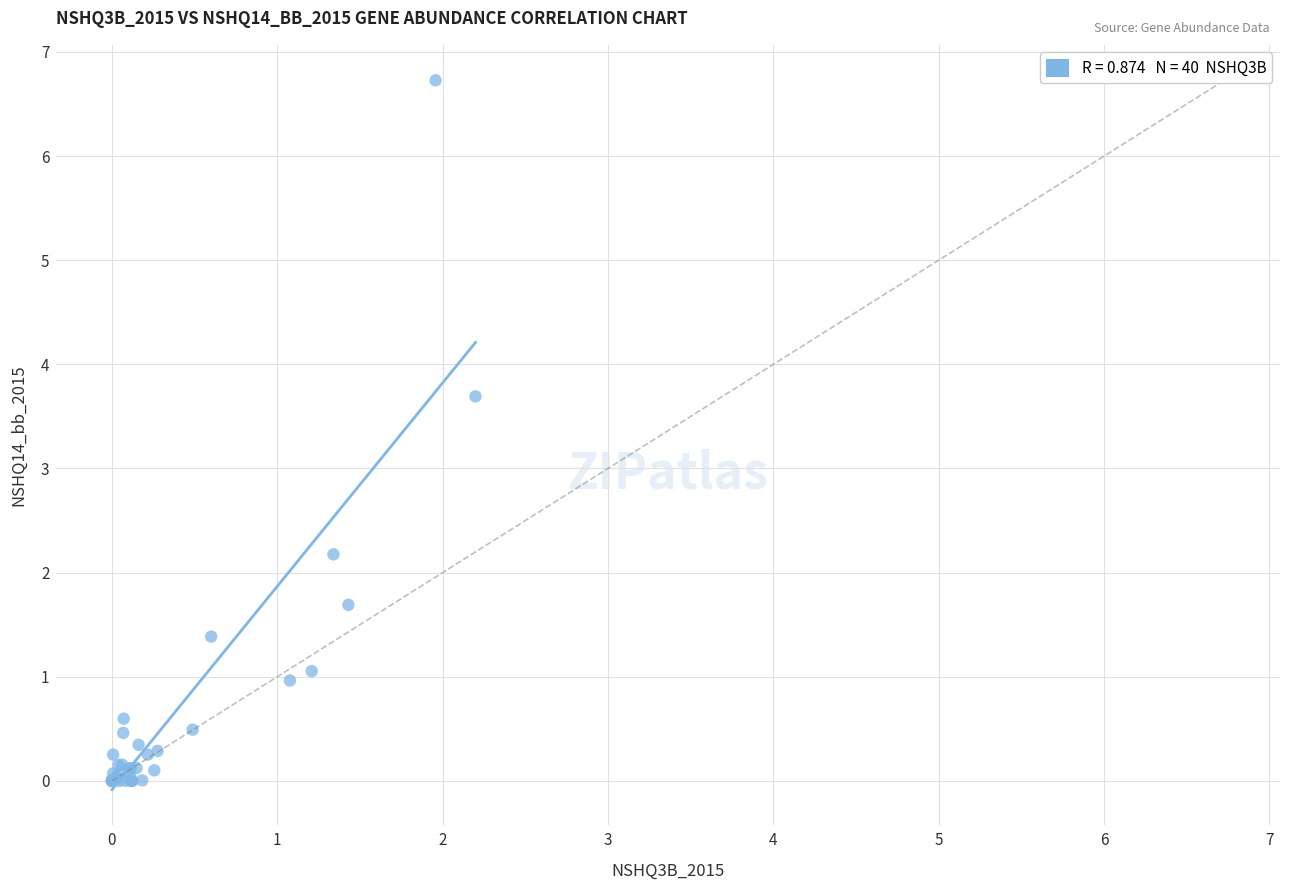

What Y value in the scatter plot is closest to 3?

3.7